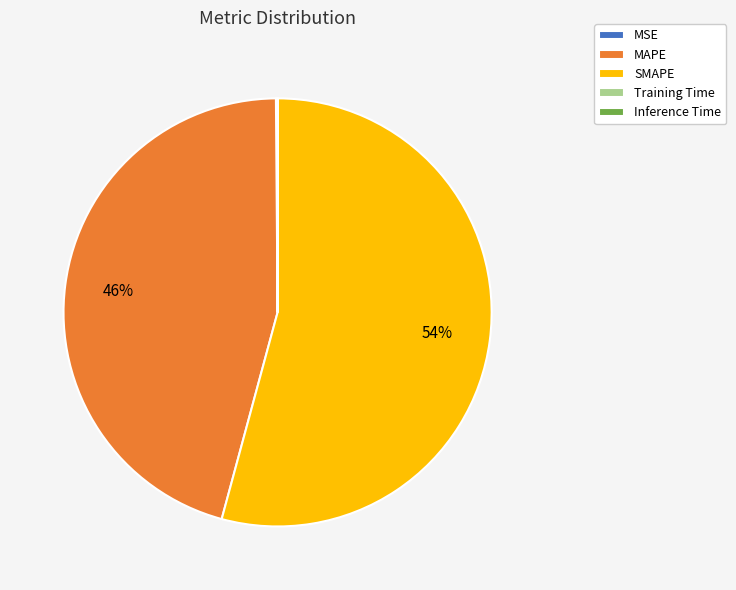

True or false: MAPE accounts for 38% of the total.

False